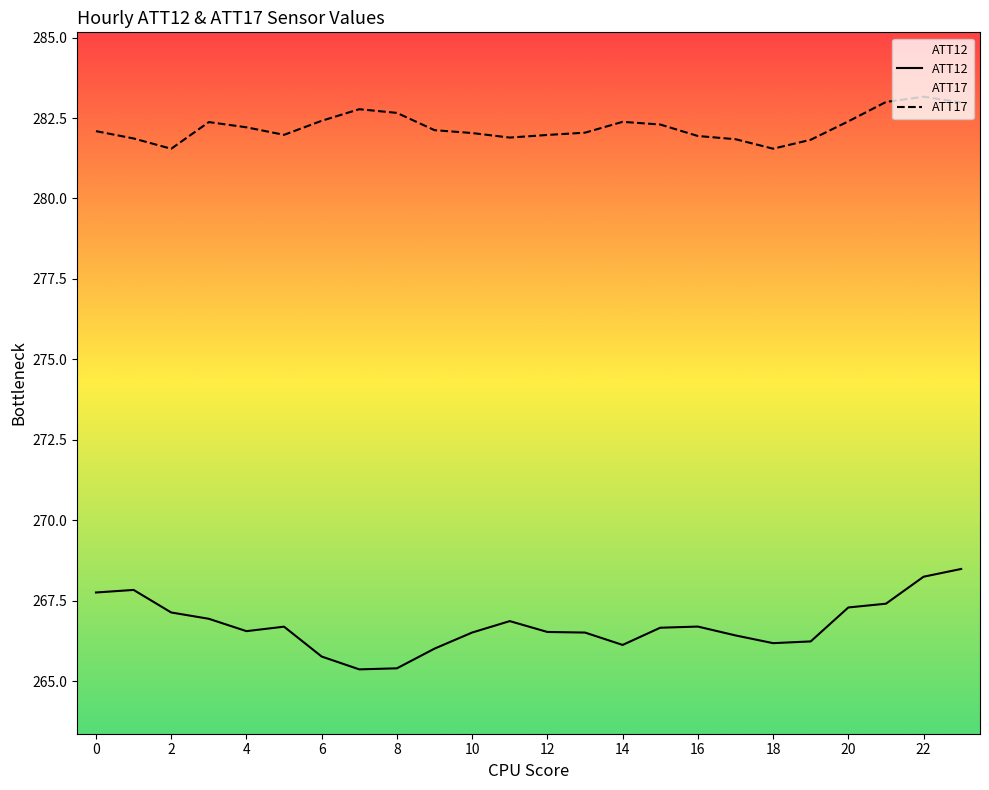

At 8, list the series in order from largest to smallest.

ATT17, ATT12